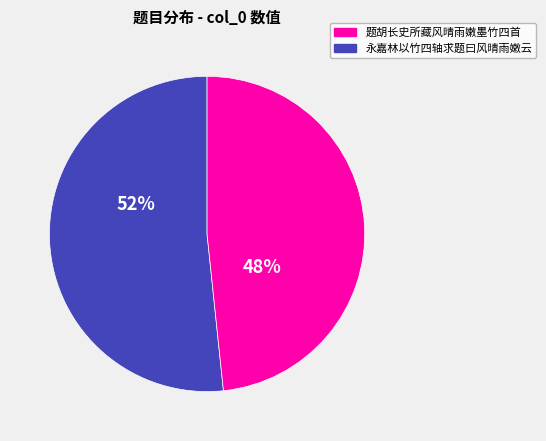

Is there any slice that represents more than half of the pie?

Yes